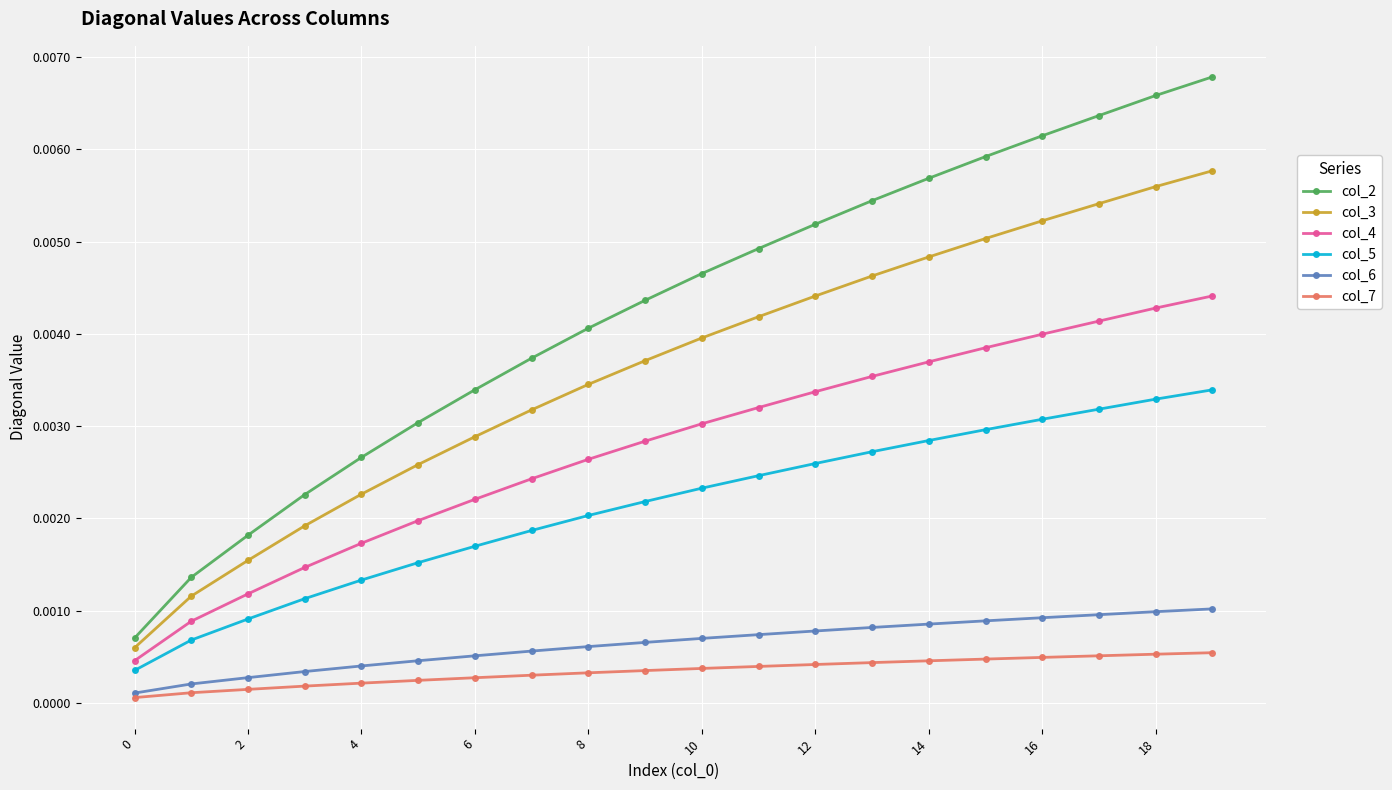

True or false: col_2 and col_4 cross at least once.

False